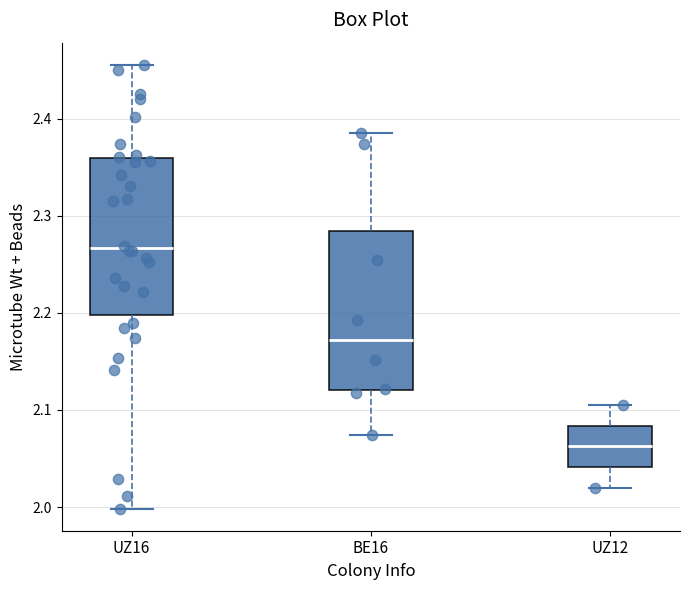

Reading left to right, read every box against the y-axis: the position of its median line, the range the box covers, and the ends of its whiskers. The values are not printed on the chart, so give them approximately, as read against the axis.

UZ16: median 2.27, box 2.20 to 2.36, whiskers 2.00 to 2.46
BE16: median 2.17, box 2.12 to 2.28, whiskers 2.07 to 2.39
UZ12: median 2.06, box 2.04 to 2.08, whiskers 2.02 to 2.10